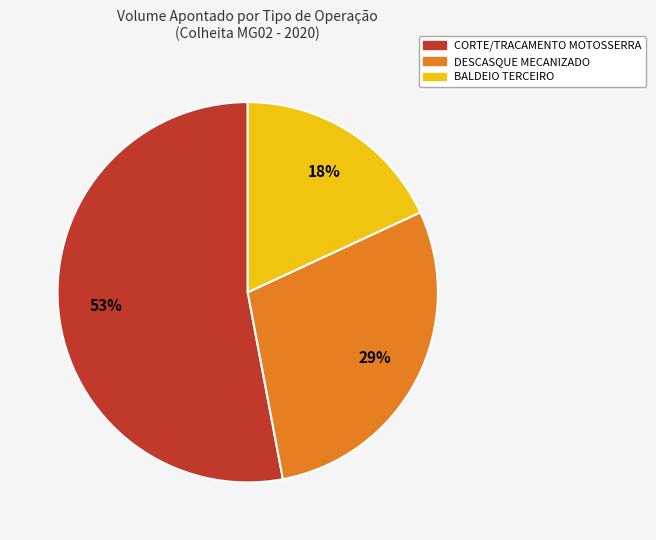

Do BALDEIO TERCEIRO and CORTE/TRACAMENTO MOTOSSERRA together represent more than half of the pie?

Yes